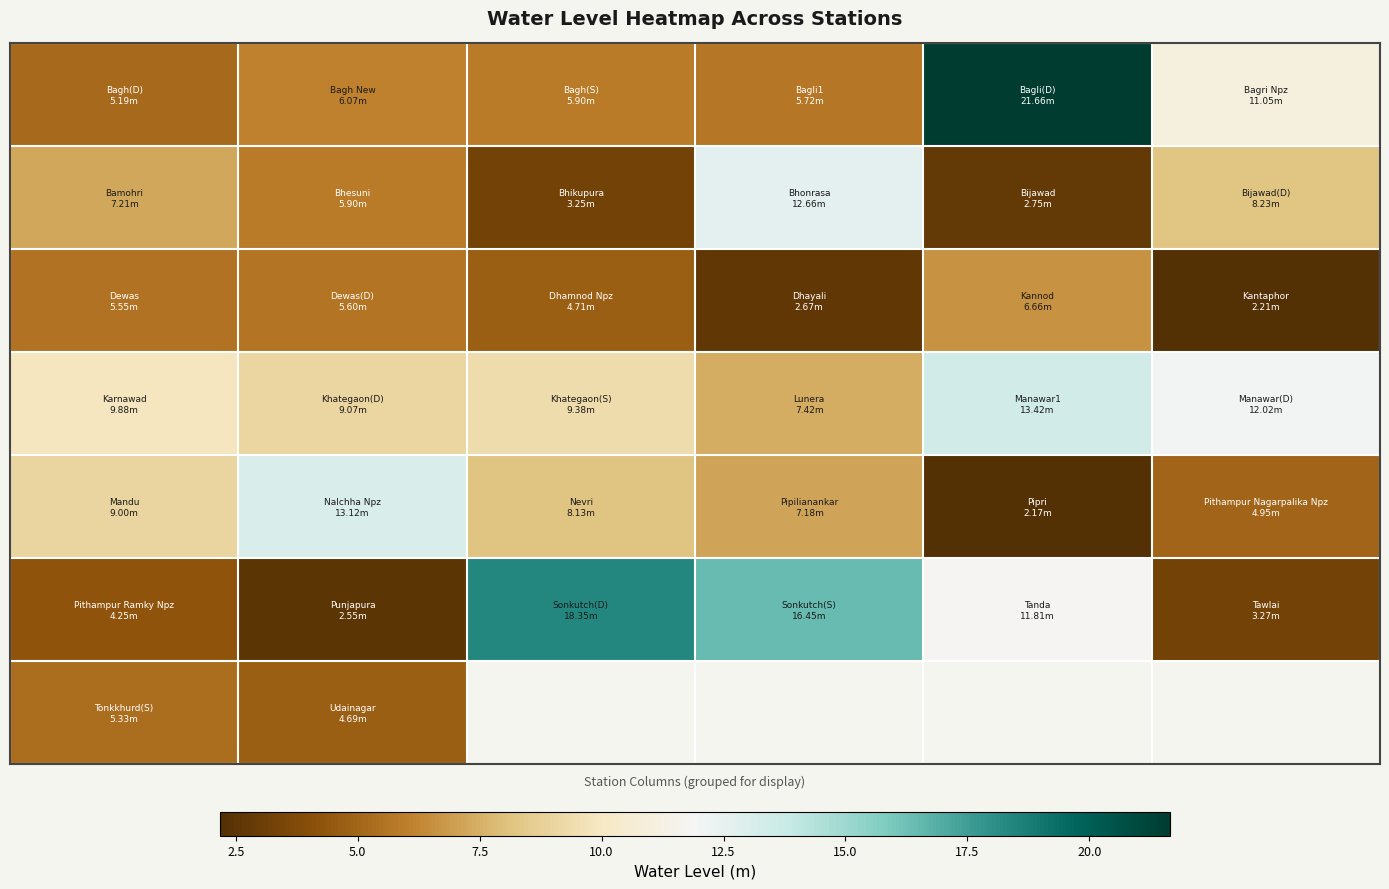

What is the difference between the highest and lowest values at 12.5?

9.8